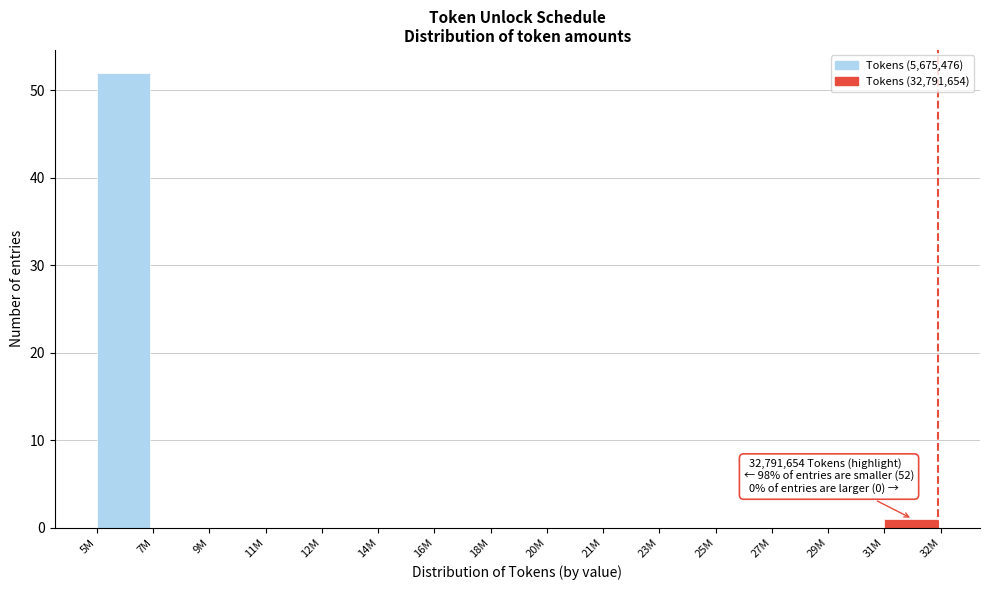

Reading left to right, extract all data points from this chart.

5M=52	7M=0	9M=0	11M=0	12M=0	14M=0	16M=0	18M=0	20M=0	21M=0	23M=0	25M=0	27M=0	29M=0	31M=1